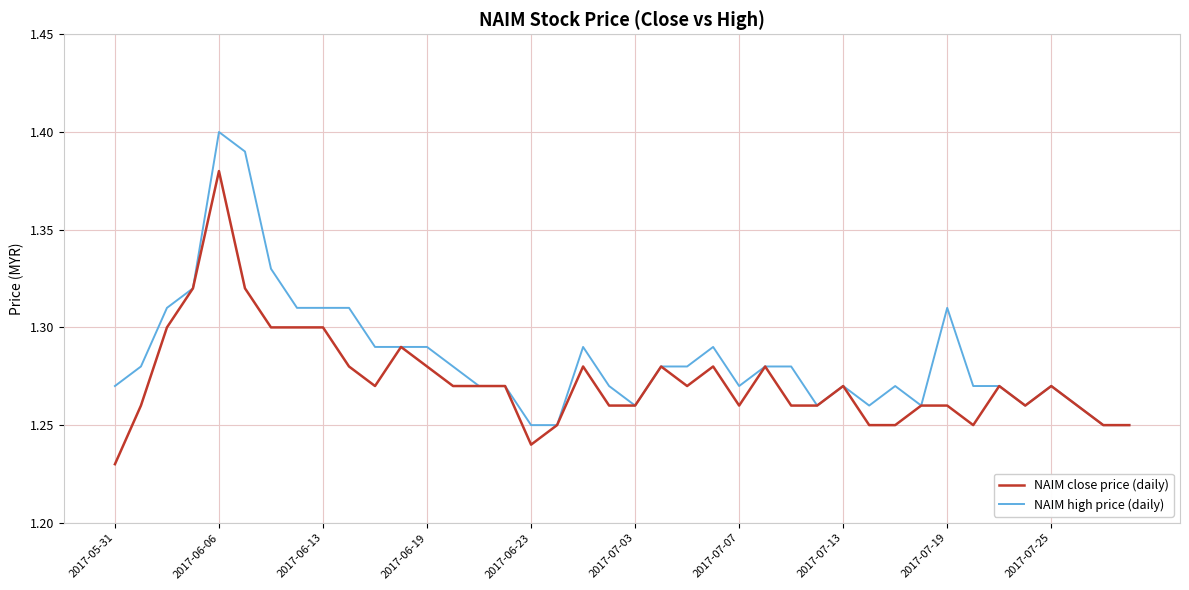

List the series in order of their overall mean, highest first.

NAIM high price (daily), NAIM close price (daily)